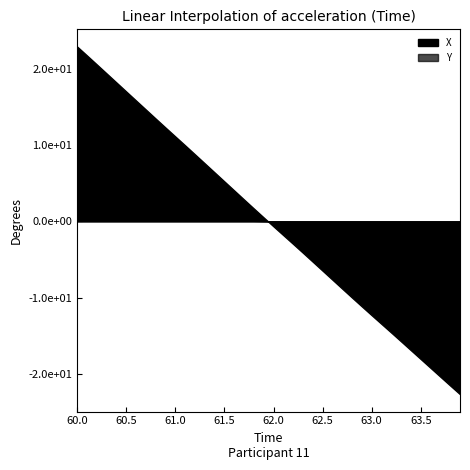

At which label does Y reach its peak?

60.0